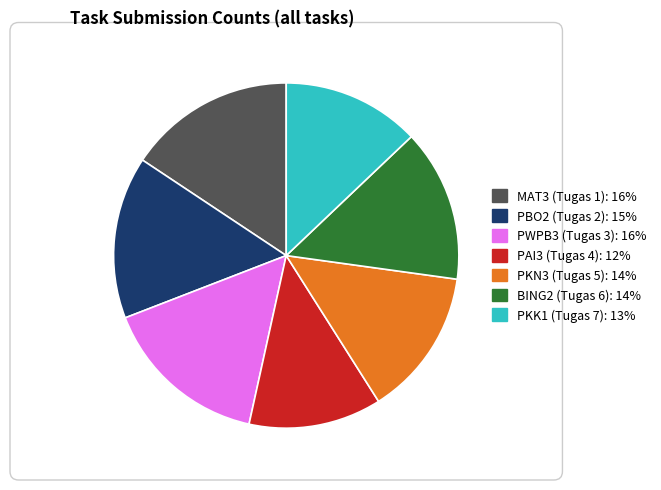

True or false: PKN3 (Tugas 5) accounts for 8% of the total.

False